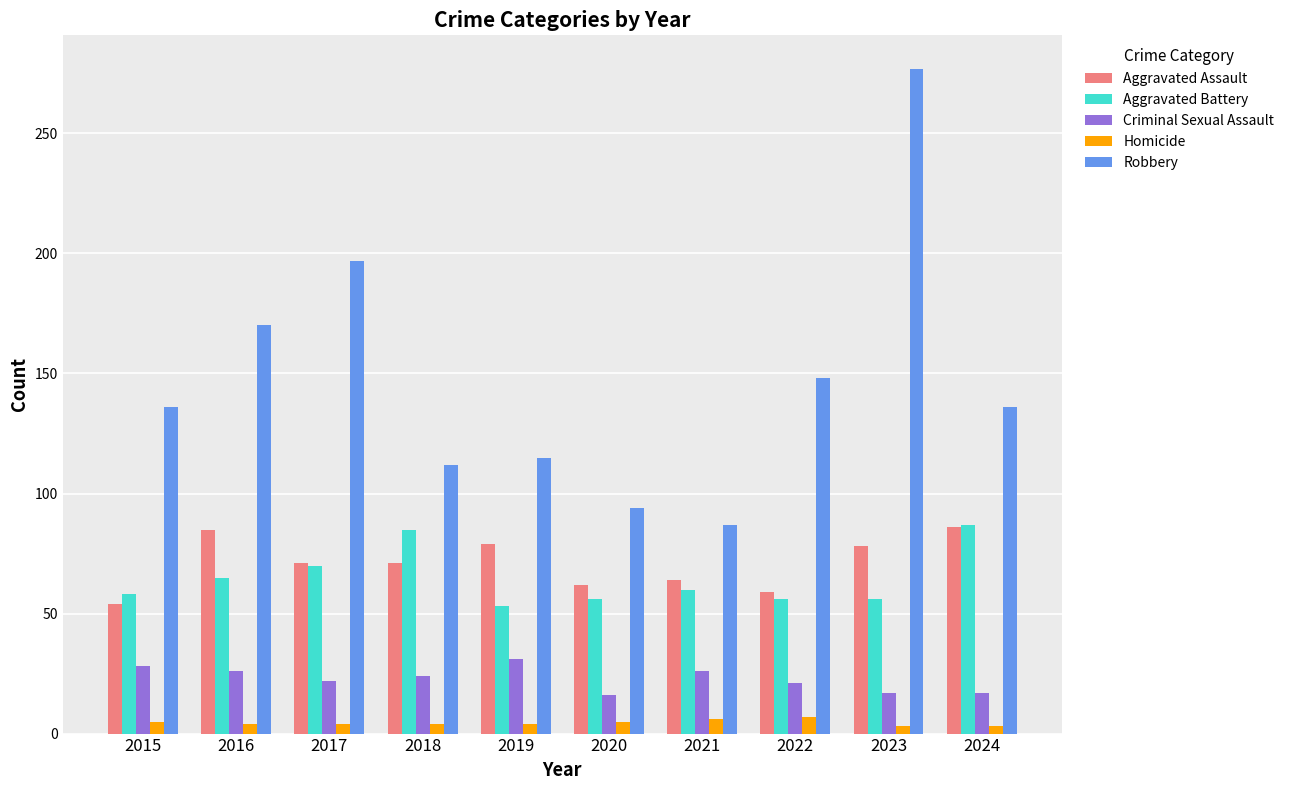

What is the difference between the second highest and second lowest values in the Aggravated Assault series?

26